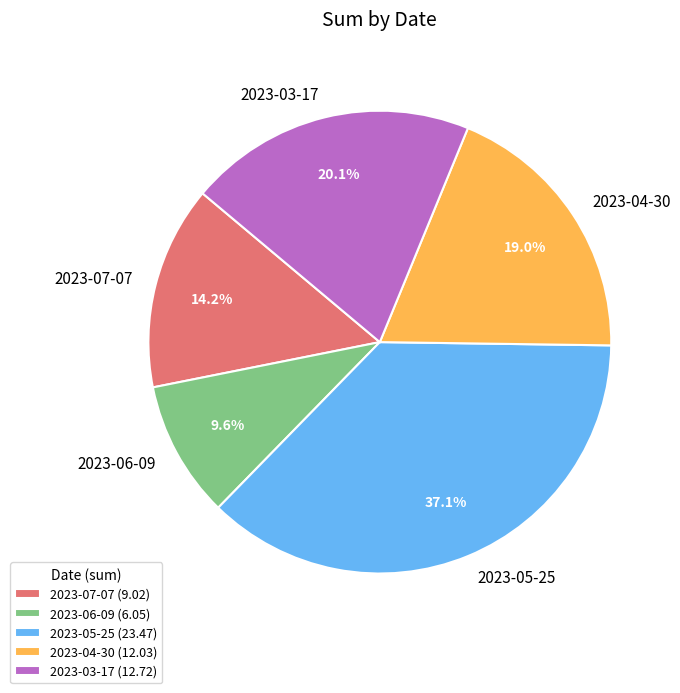

Which category has the smallest portion of the pie?

2023-06-09